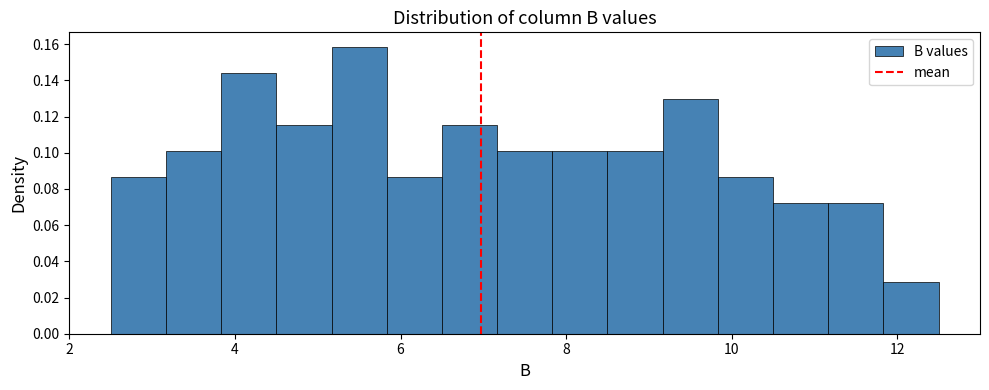

Around what value on the x-axis is the tallest bar? Give the approximate position of its centre, as read against the axis.

5.6